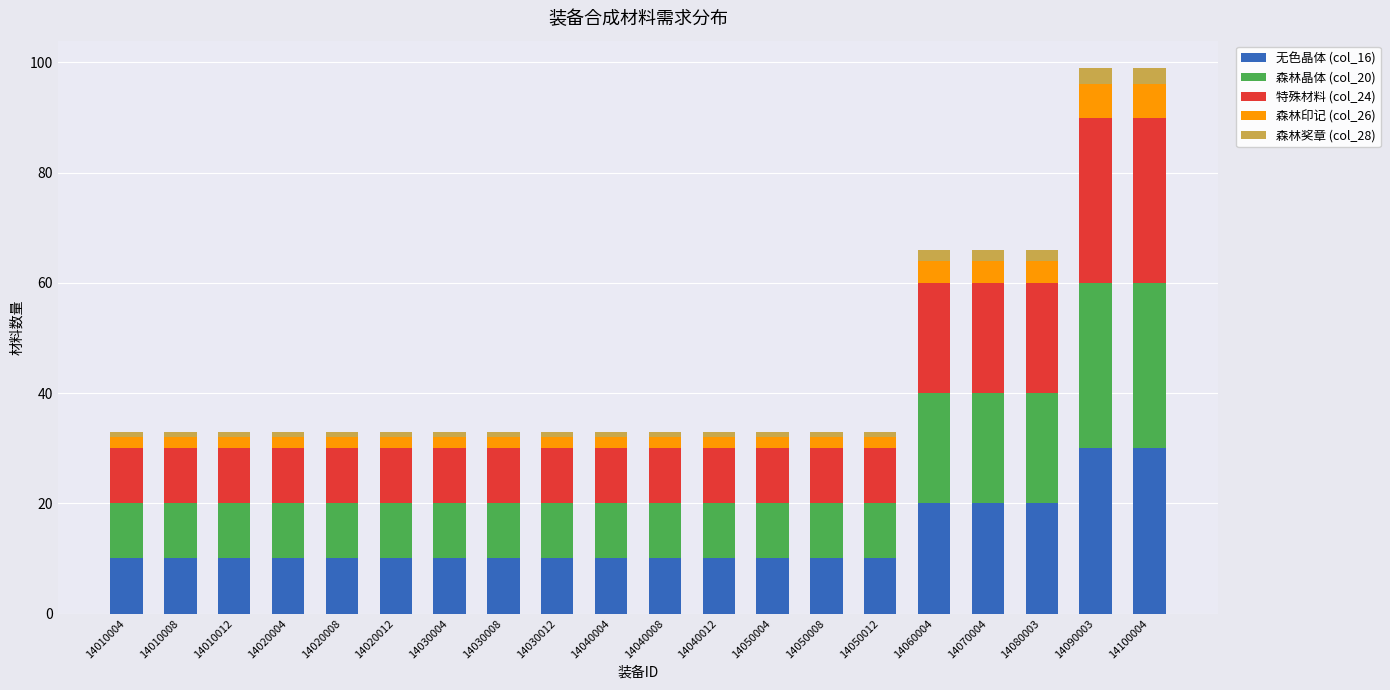

What is the minimum value for 无色晶体 (col_16)?

10